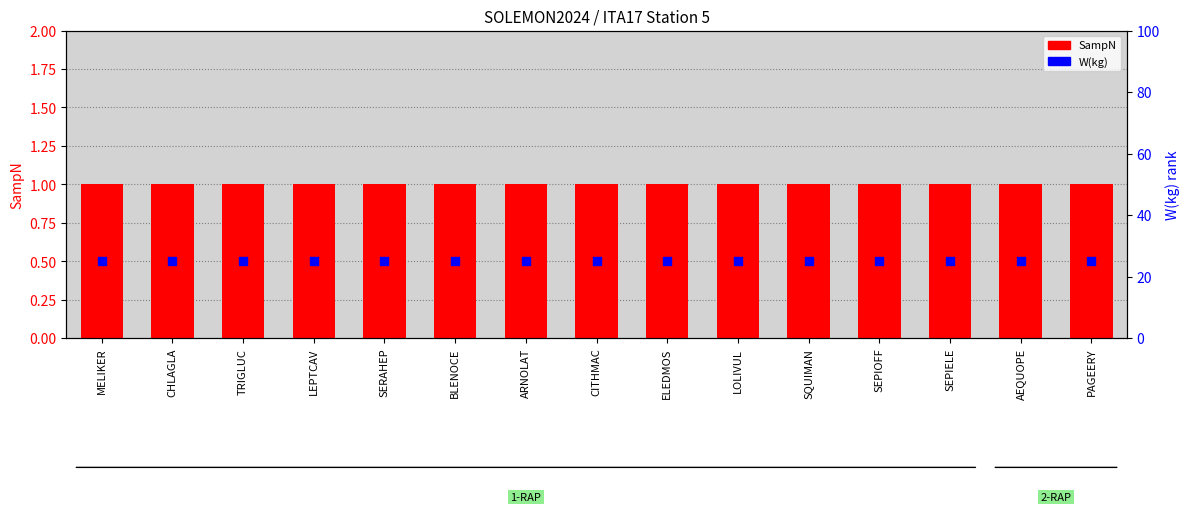

Which series has the widest spread of Y values?

SampN